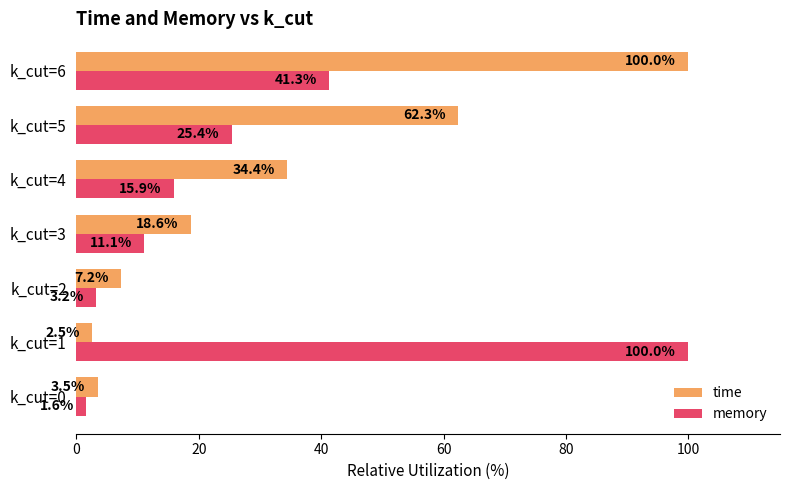

Where is memory nearest to the value 50?

k_cut=6